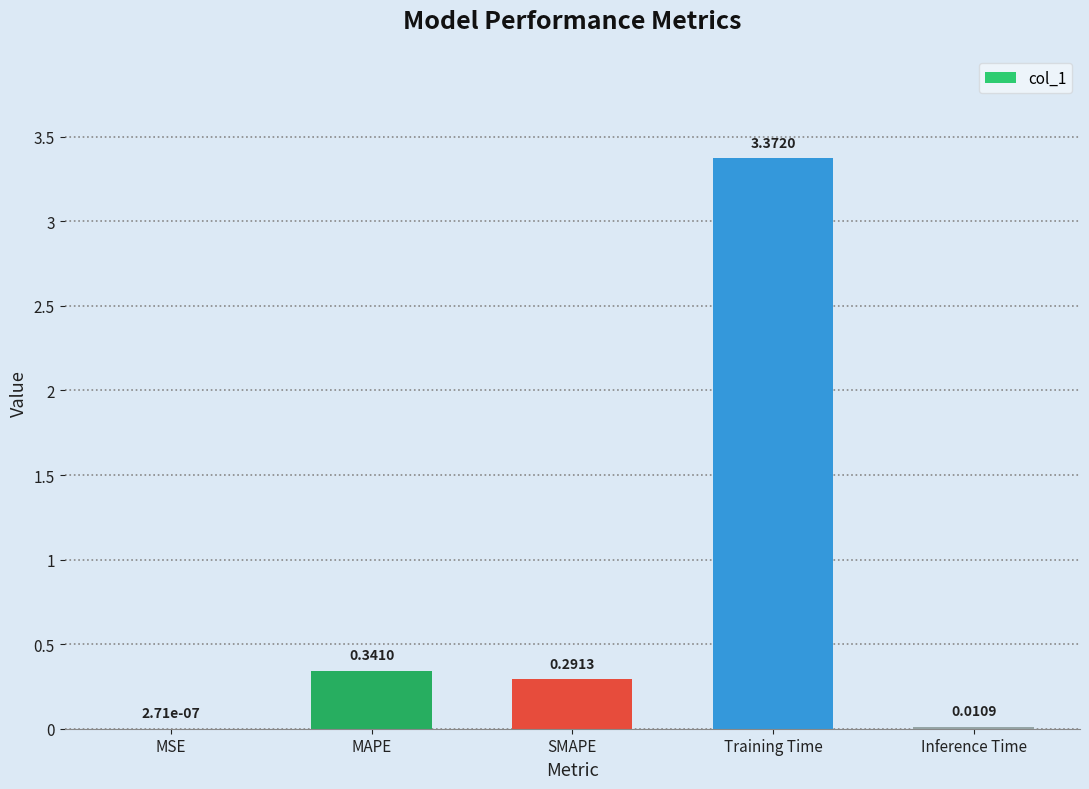

At which label is the value closest to 1?

MAPE